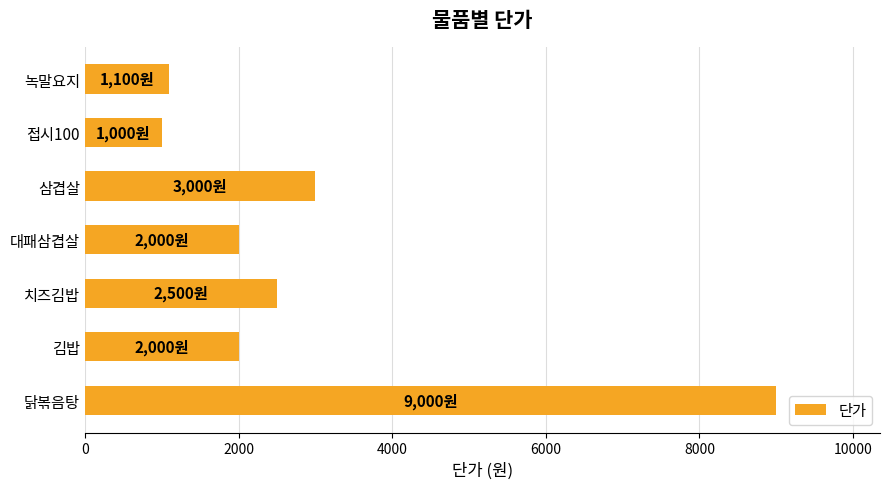

Reading top to bottom, transcribe all the data shown in this chart.

녹말요지=1100	접시100=1000	삼겹살=3000	대패삼겹살=2000	치즈김밥=2500	김밥=2000	닭볶음탕=9000